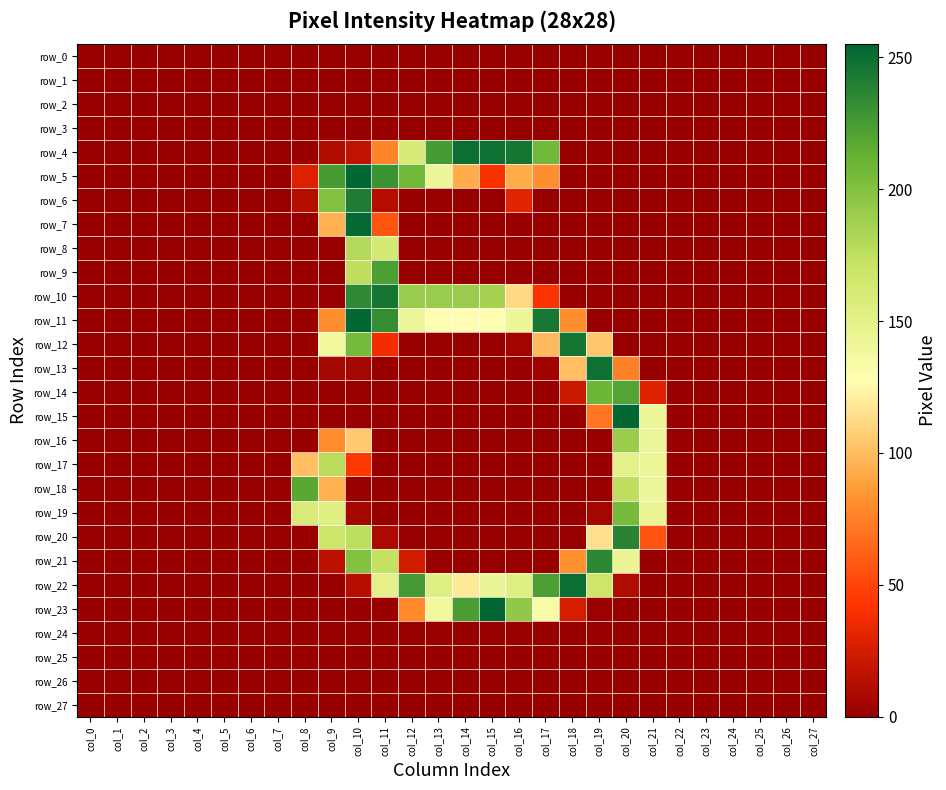

Which series has the widest spread of values?

row_23